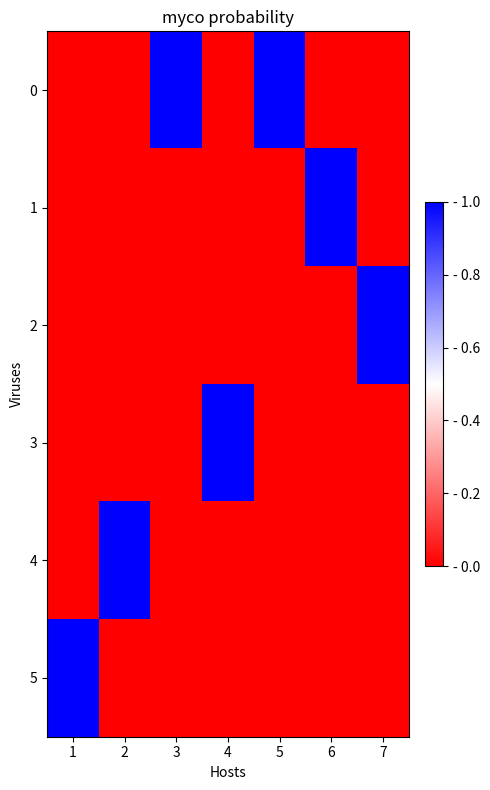

Reading right to left, list all the values displayed in this chart.

0: 7=0	6=0	5=1	4=0	3=1	2=0	1=0
1: 7=0	6=1	5=0	4=0	3=0	2=0	1=0
2: 7=1	6=0	5=0	4=0	3=0	2=0	1=0
3: 7=0	6=0	5=0	4=1	3=0	2=0	1=0
4: 7=0	6=0	5=0	4=0	3=0	2=1	1=0
5: 7=0	6=0	5=0	4=0	3=0	2=0	1=1